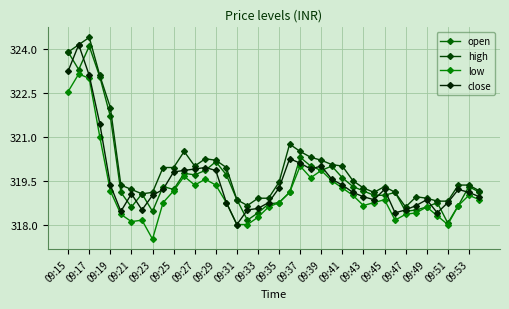

Which series has the largest range (max minus min)?

close